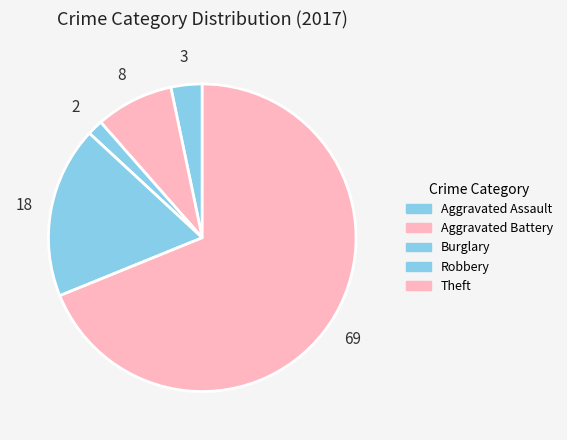

To the nearest percent, what portion does Theft represent?

69%